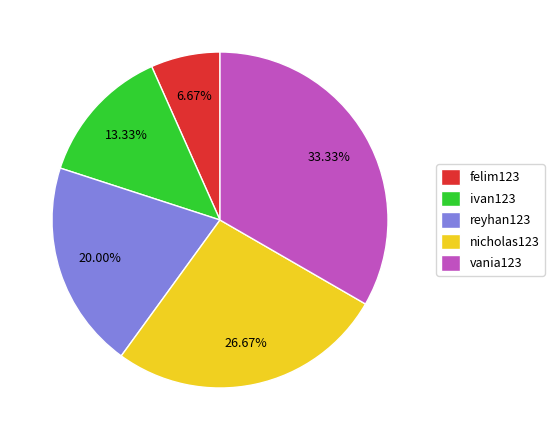

How many segments does this pie chart have?

5